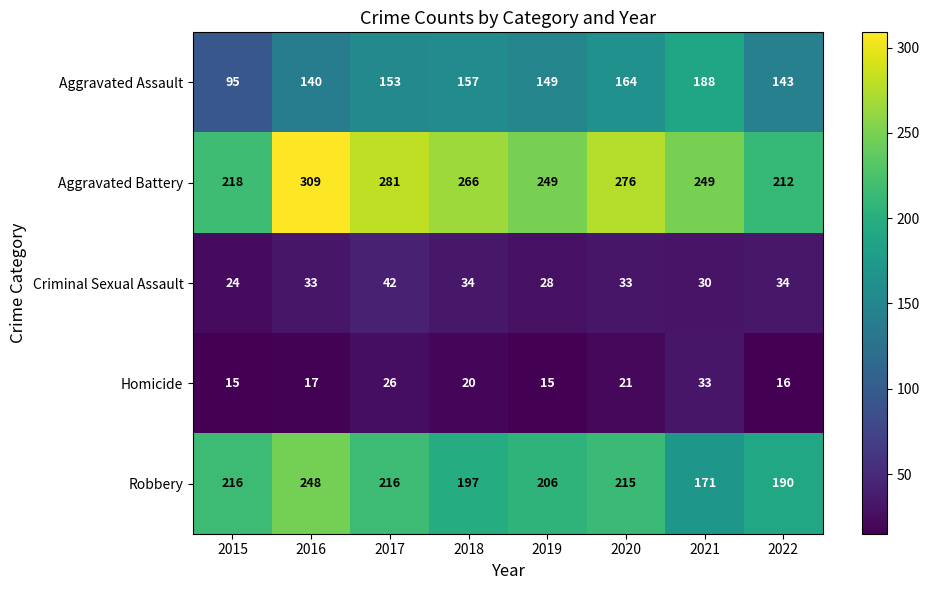

True or false: Robbery has a value of 197 at 2018.

True